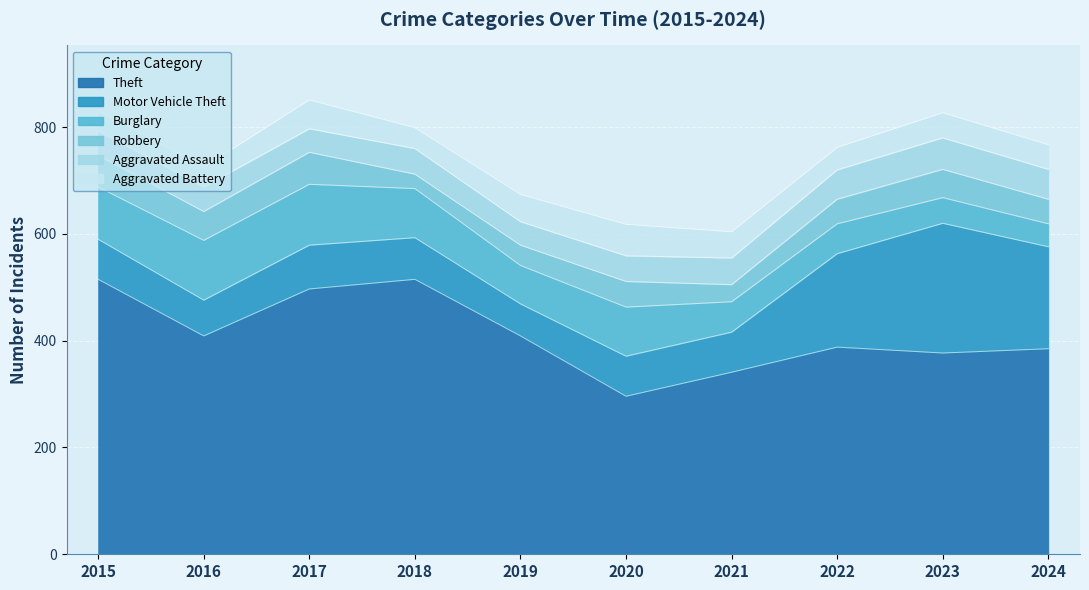

Reading left to right, extract all data points from this chart.

Theft: 2015=515	2016=409	2017=497	2018=515	2019=409	2020=296	2021=341	2022=388	2023=377	2024=385
Motor Vehicle Theft: 2015=75	2016=67	2017=82	2018=78	2019=60	2020=75	2021=75	2022=175	2023=243	2024=191
Burglary: 2015=98	2016=112	2017=114	2018=92	2019=72	2020=92	2021=57	2022=56	2023=48	2024=43
Robbery: 2015=59	2016=54	2017=60	2018=27	2019=38	2020=48	2021=32	2022=46	2023=53	2024=46
Aggravated Assault: 2015=46	2016=46	2017=44	2018=48	2019=44	2020=48	2021=50	2022=55	2023=59	2024=56
Aggravated Battery: 2015=38	2016=37	2017=54	2018=39	2019=51	2020=59	2021=49	2022=42	2023=47	2024=46